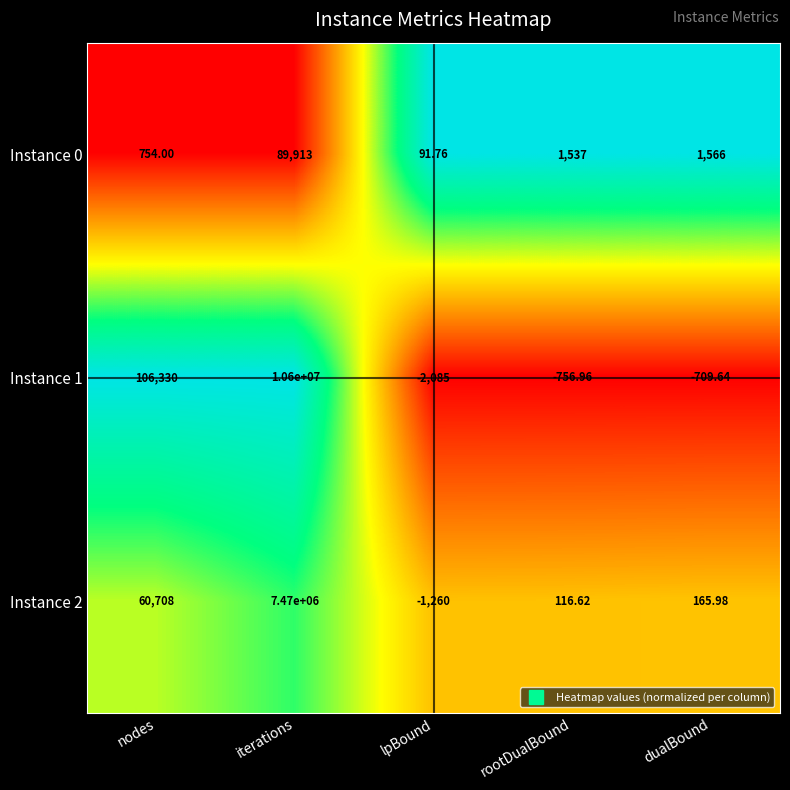

At which label does Instance 0 first exceed 1537?

iterations